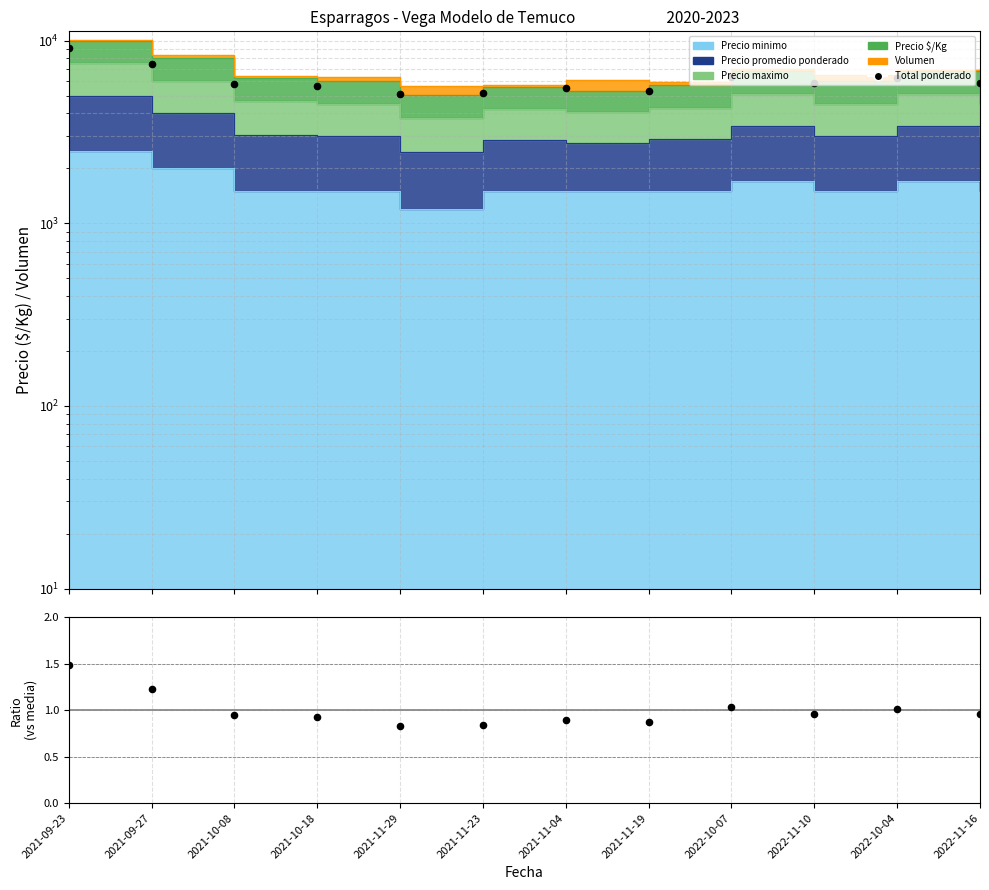

At how many categories does at least one series exceed 5104?

11